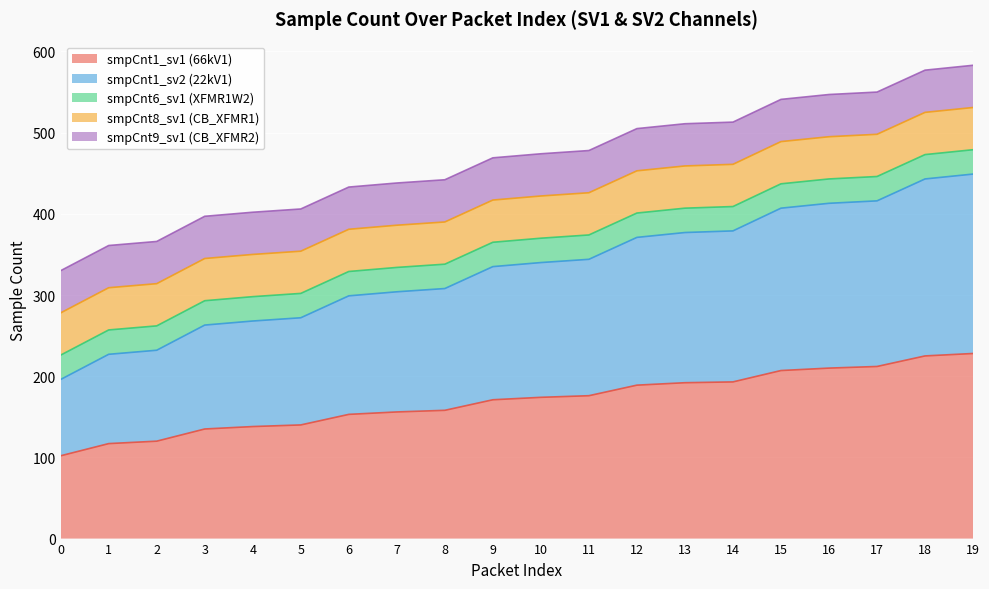

Does the chart display data point markers on the line(s)?

No